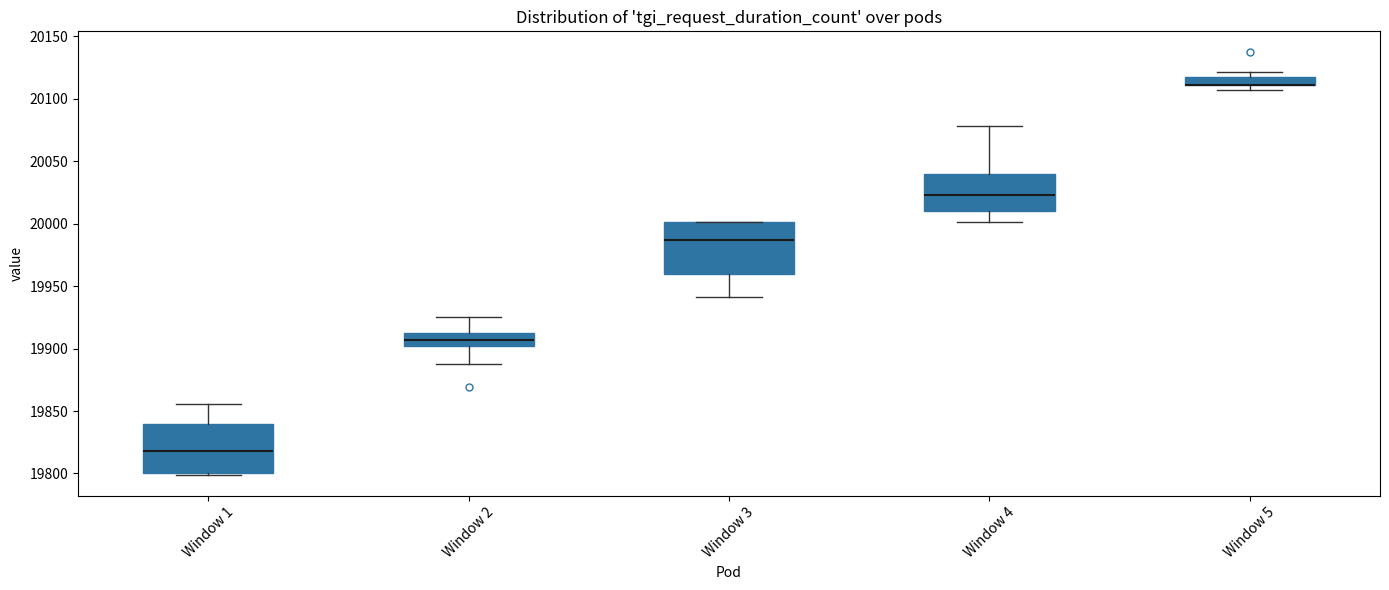

Where is the lower edge of the box for Window 2 on the y-axis? The values are not printed on the chart, so give them approximately, as read against the axis.

19900